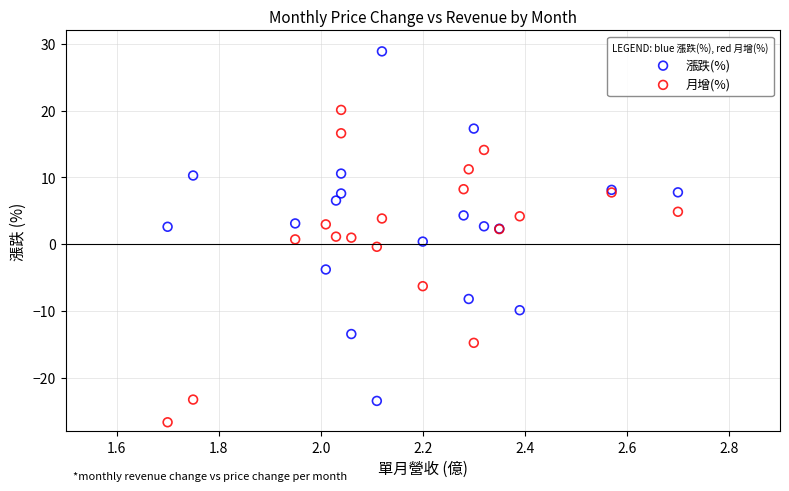

Which series has the largest Y range (max minus min)?

漲跌(%)